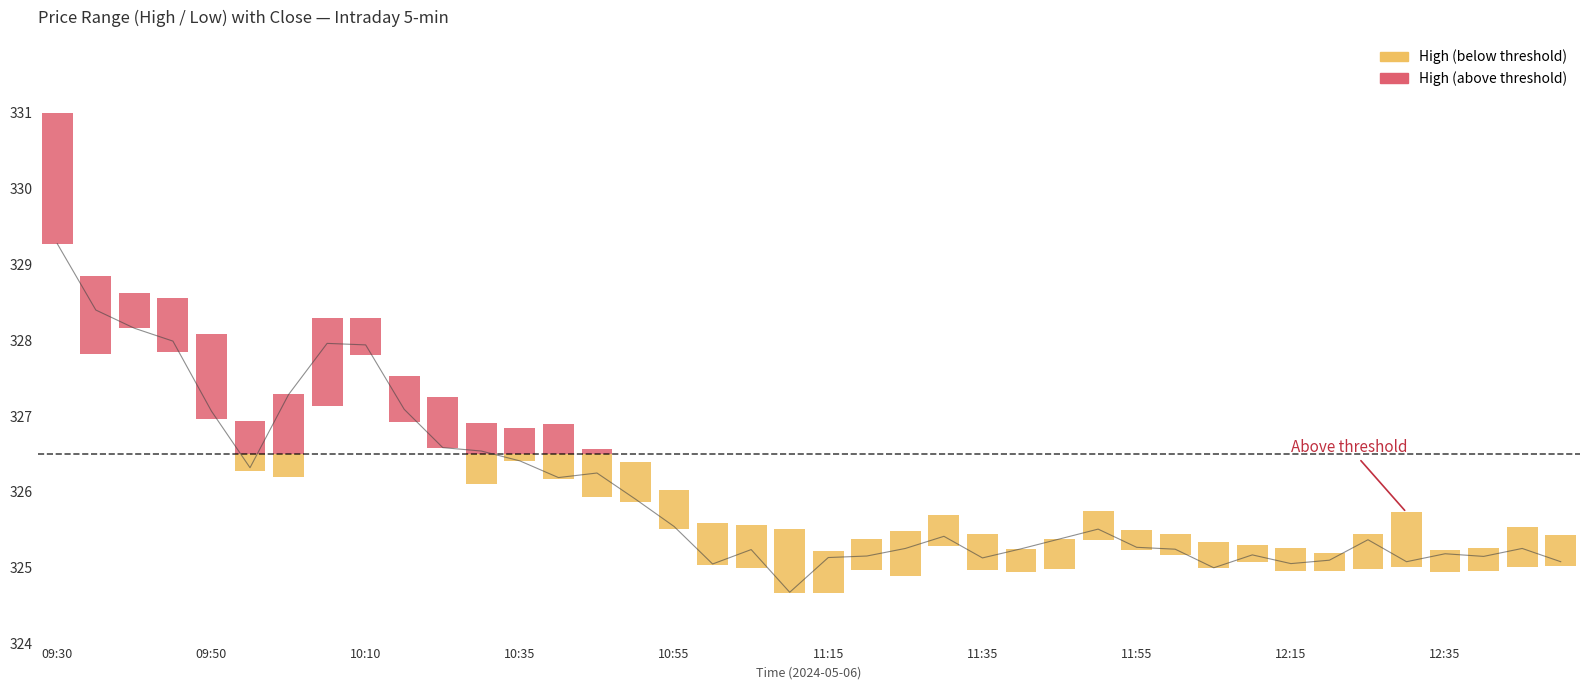

How many interior local valleys (lower than both neighbors) does the data have?

9